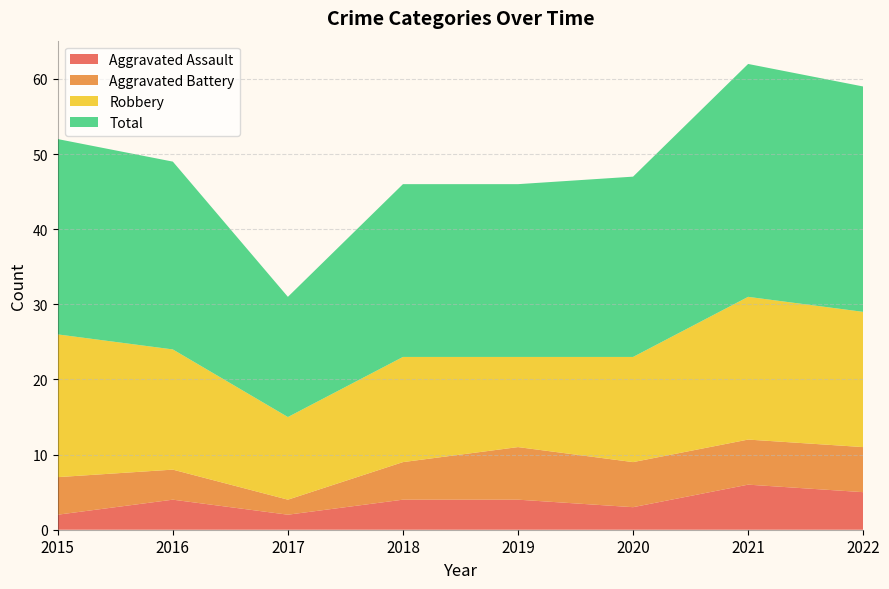

Reading left to right, transcribe all the data shown in this chart.

Aggravated Assault: 2015=2	2016=4	2017=2	2018=4	2019=4	2020=3	2021=6	2022=5
Aggravated Battery: 2015=5	2016=4	2017=2	2018=5	2019=7	2020=6	2021=6	2022=6
Robbery: 2015=19	2016=16	2017=11	2018=14	2019=12	2020=14	2021=19	2022=18
Total: 2015=26	2016=25	2017=16	2018=23	2019=23	2020=24	2021=31	2022=30